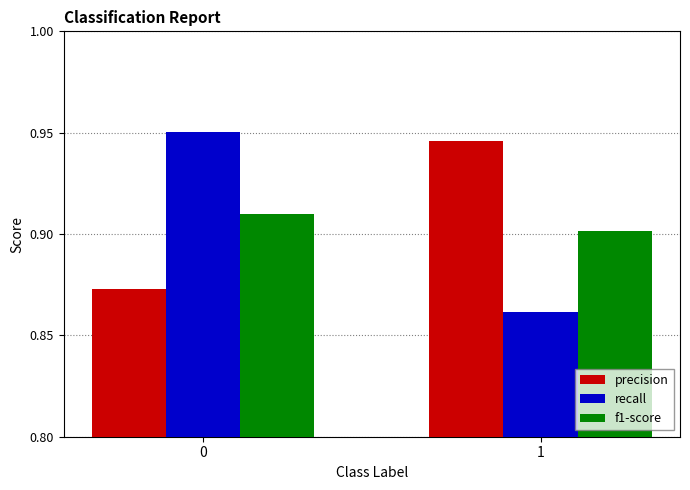

What is the sum of the f1-score values at 0 and 1?

1.8